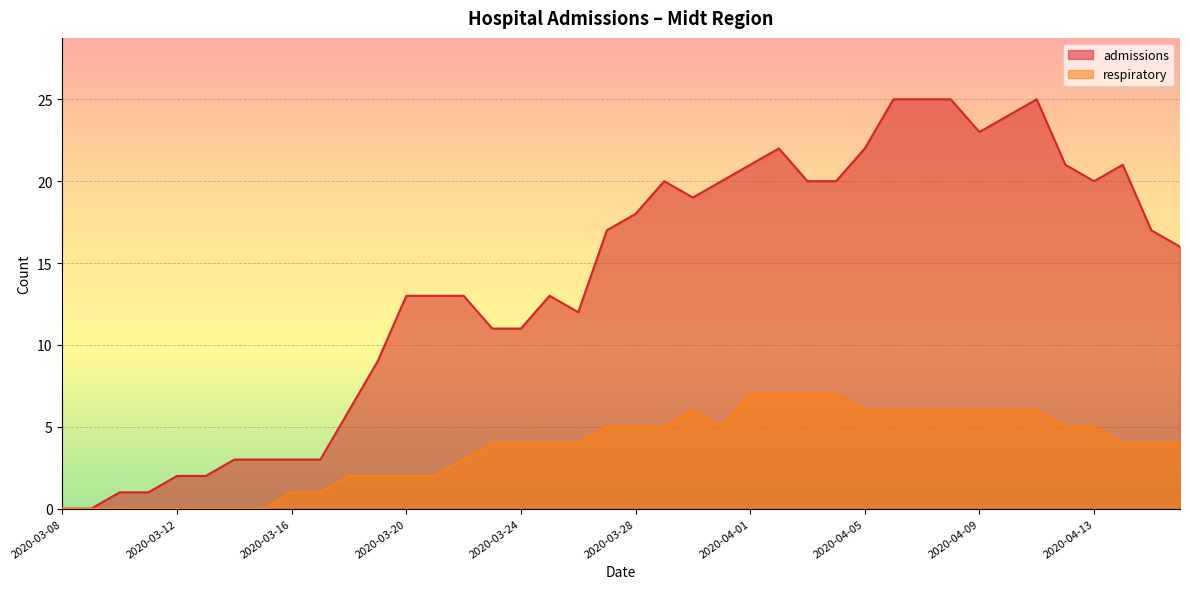

The admissions series shows 4 at 2020-03-17. True or false?

False